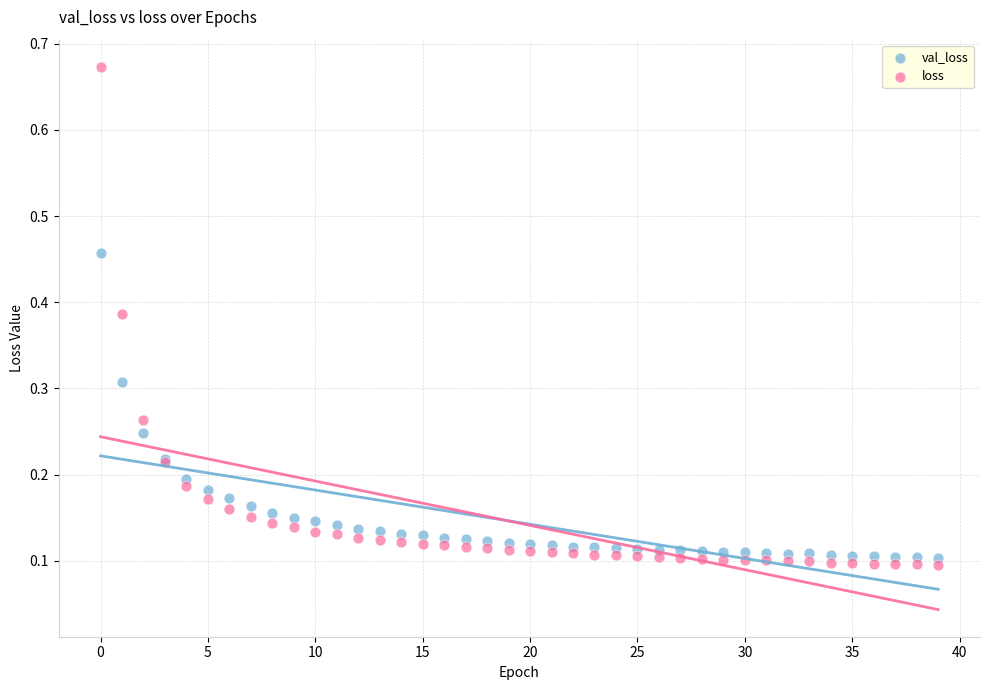

Which series reaches the maximum Y coordinate?

loss